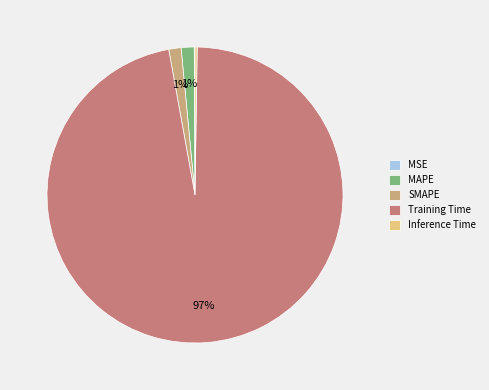

Which slice represents more than half of the pie?

Training Time